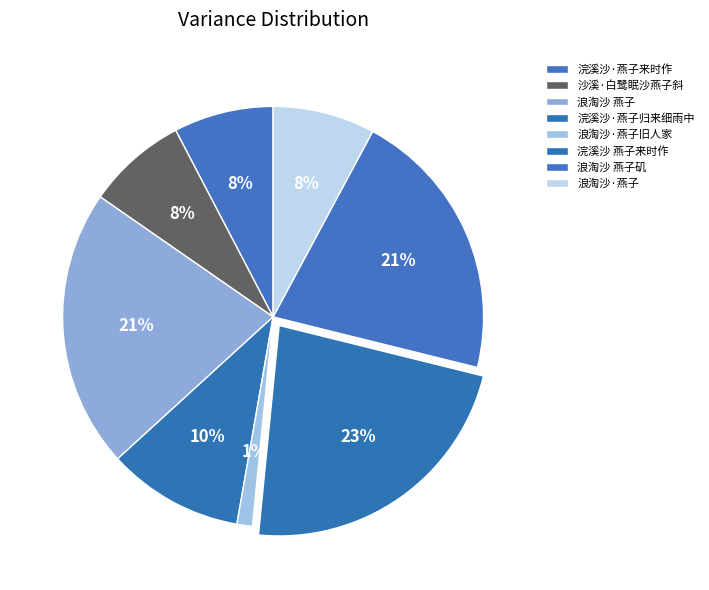

How many segments does this pie chart have?

8